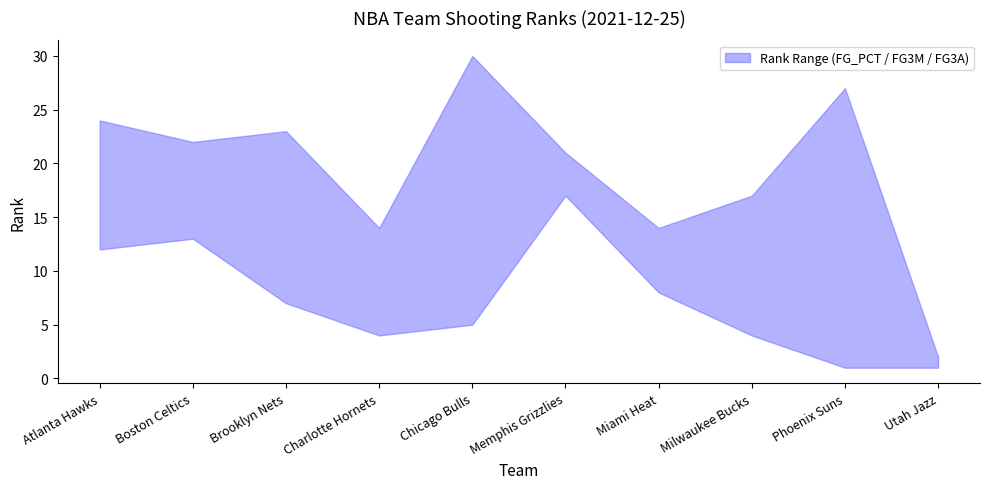

Where is the first local minimum for FG3A_RANK?

Boston Celtics